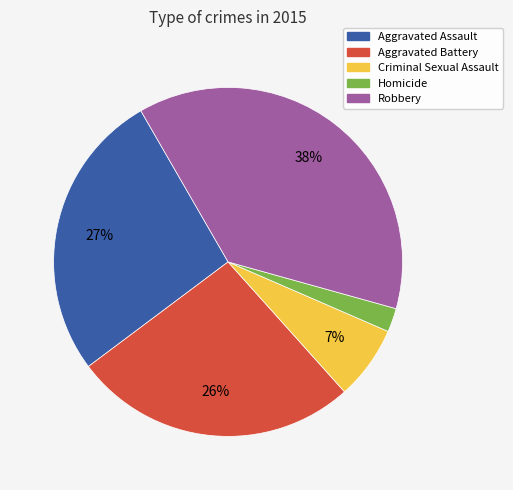

To the nearest percent, what percentage of the pie is Robbery?

38%